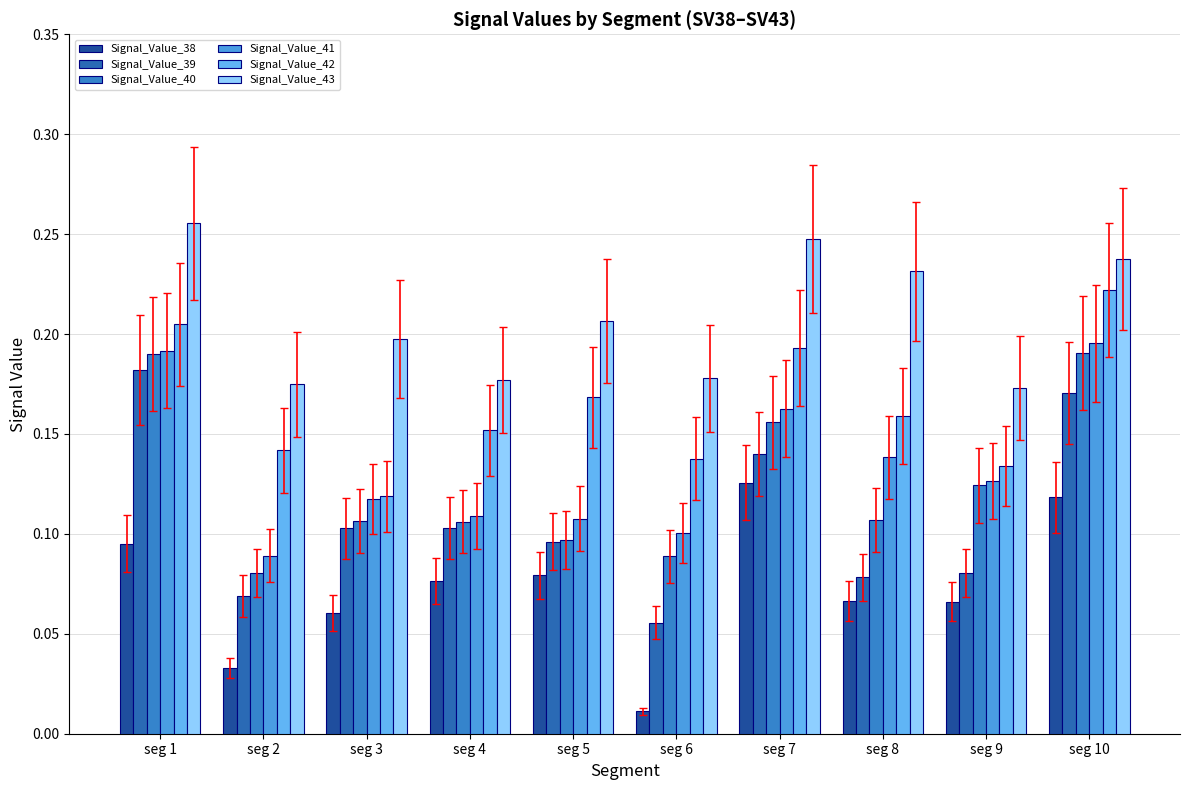

Which series changed the most between seg 2 and seg 9?

Signal_Value_40